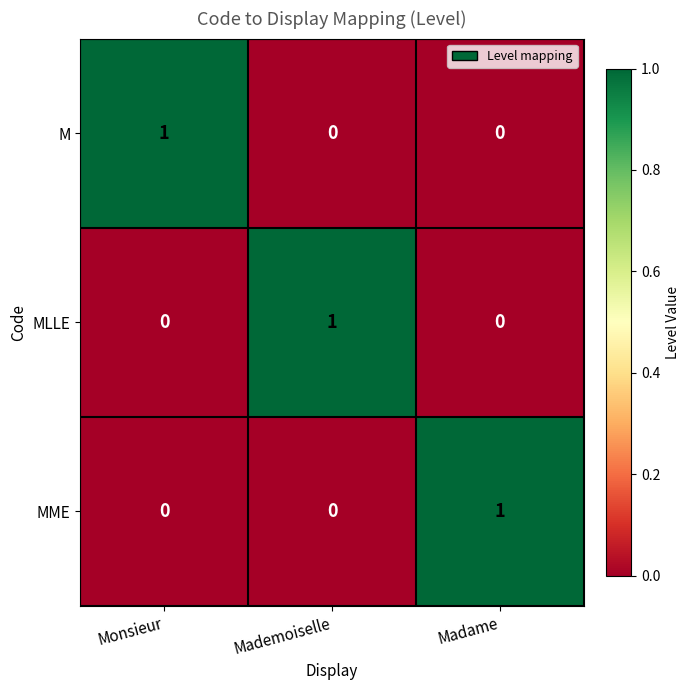

At which label does MME reach its peak?

Madame